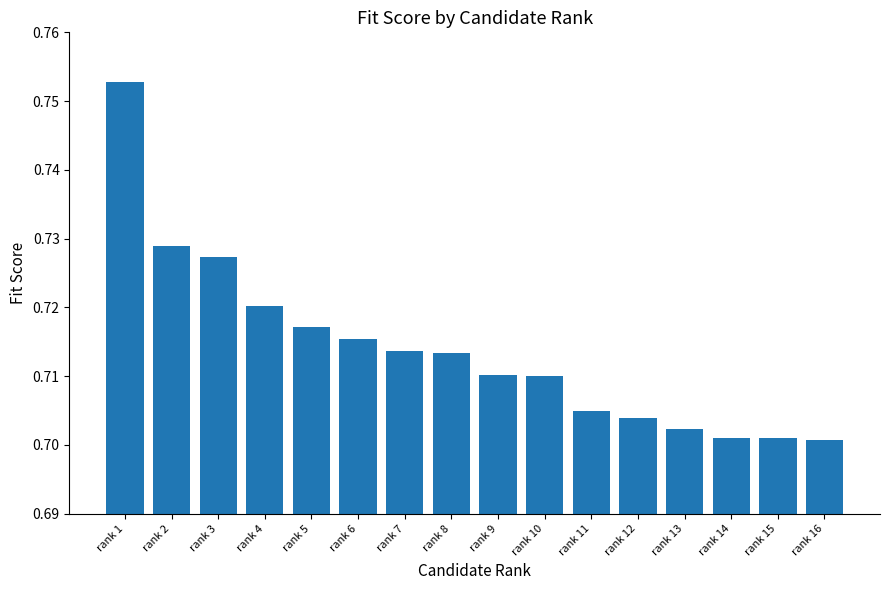

Does the chart contain stacked bars?

No